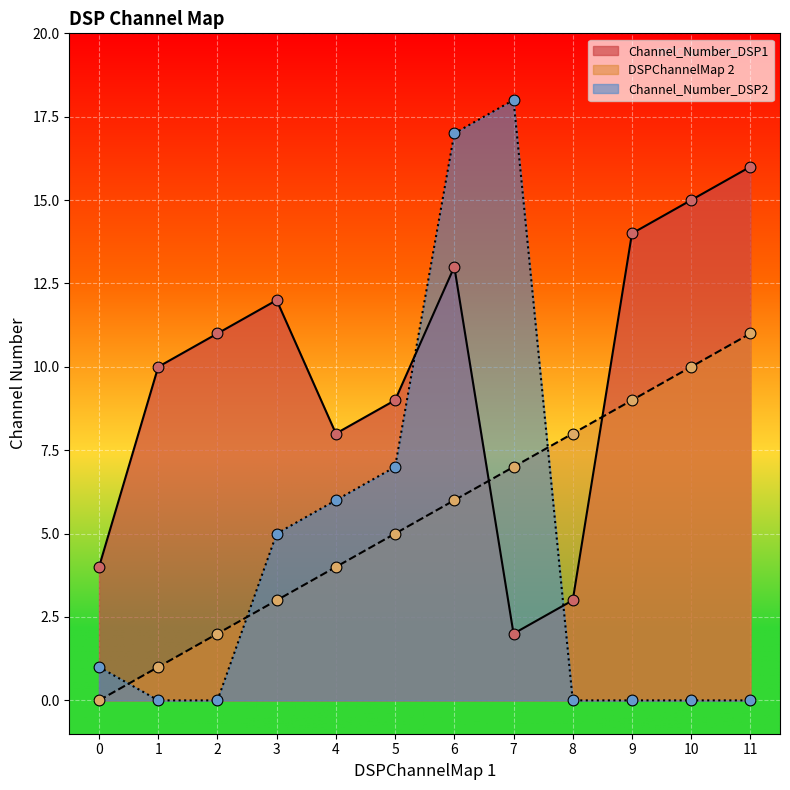

Is the value of DSPChannelMap 2 at 7 greater than the value of Channel_Number_DSP1 at 6?

No